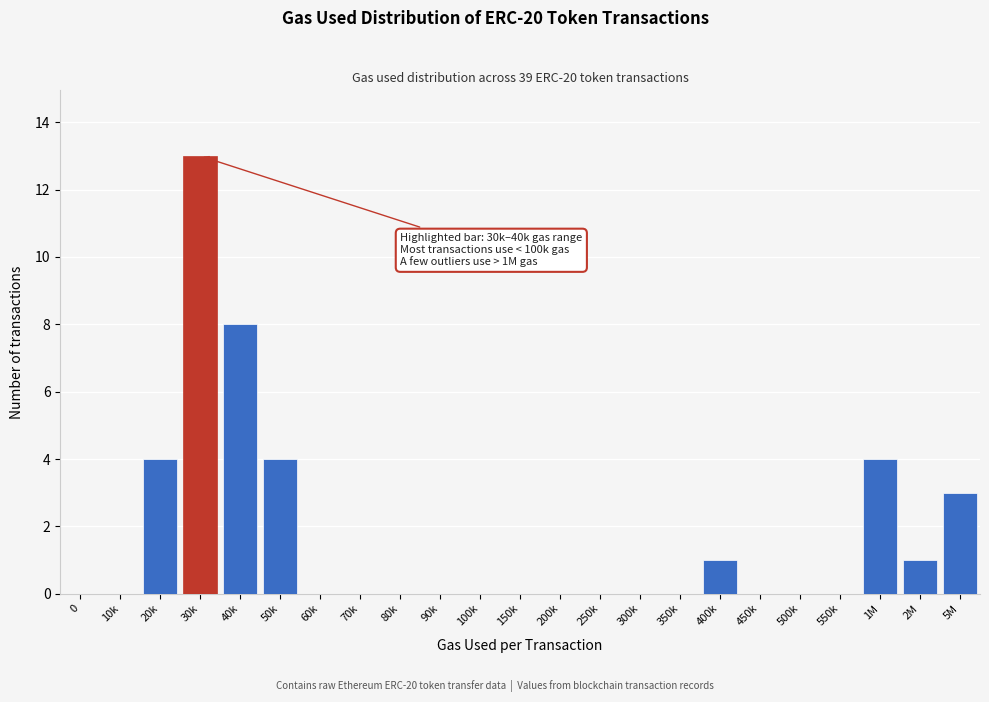

Reading left to right, list all the values displayed in this chart.

0=0	10k=0	20k=4	30k=13	40k=8	50k=4	60k=0	70k=0	80k=0	90k=0	100k=0	150k=0	200k=0	250k=0	300k=0	350k=0	400k=1	450k=0	500k=0	550k=0	1M=4	2M=1	5M=3